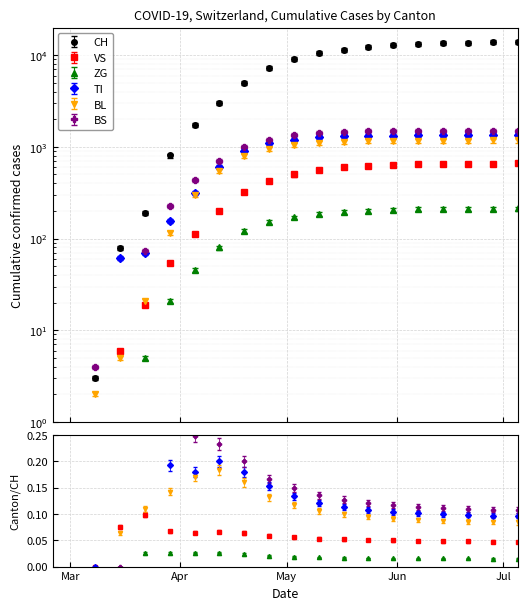

At which label is BS closest to 753?

2020-04-12